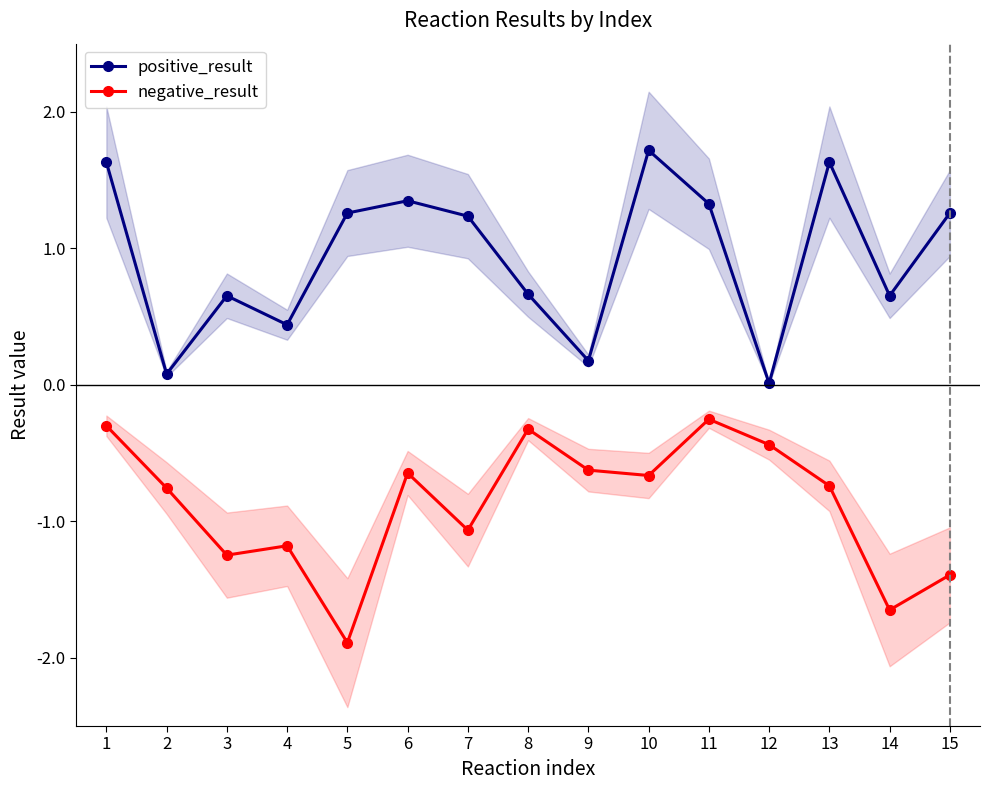

Between 13 and 4, which is larger?

13